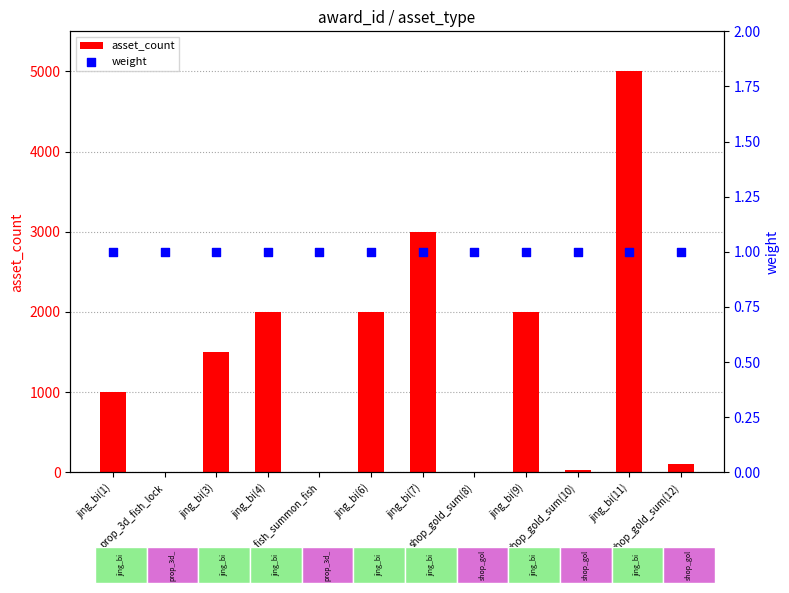

Which series has the largest total across all categories?

asset_count